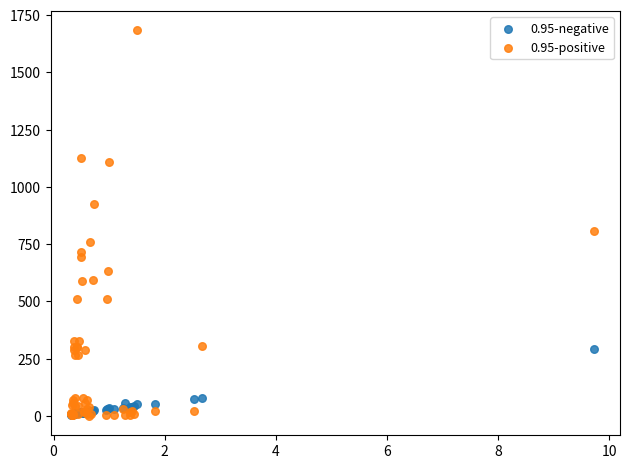

Across all series, what Y value is closest to 842?

806